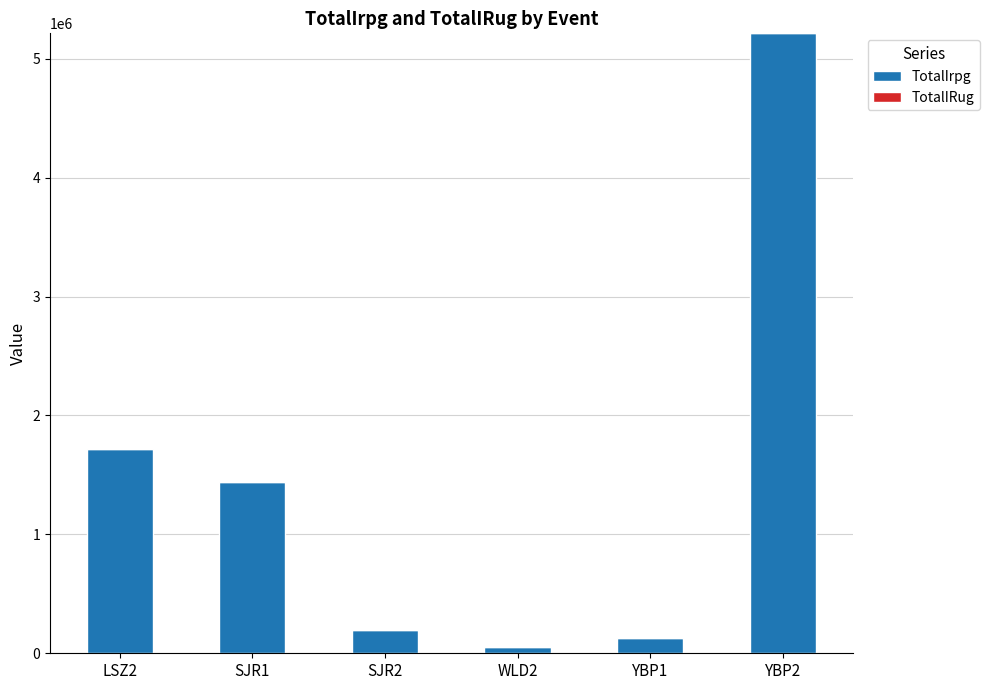

At which category is the sum across all series the highest?

YBP2